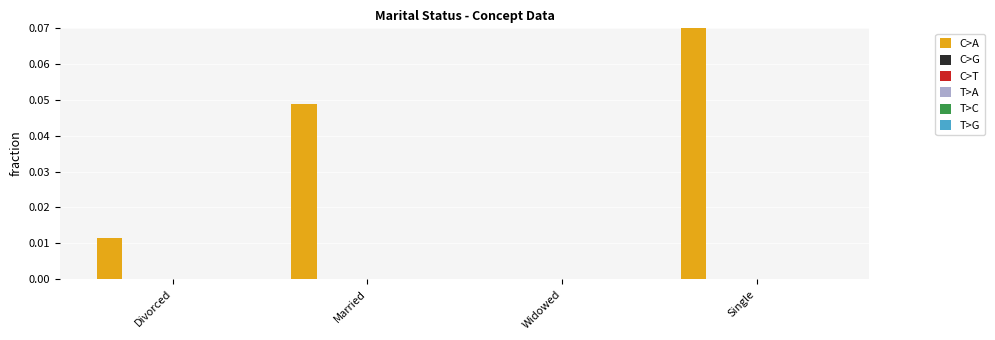

The value of C>A at Divorced is 0.0. True or false?

True